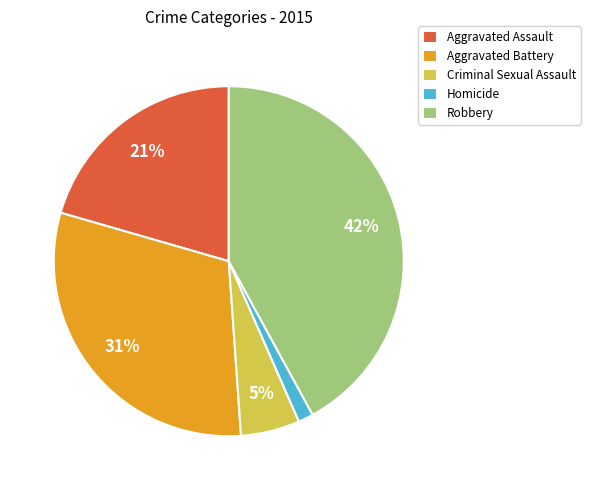

Which has a higher value, Robbery or Aggravated Battery?

Robbery